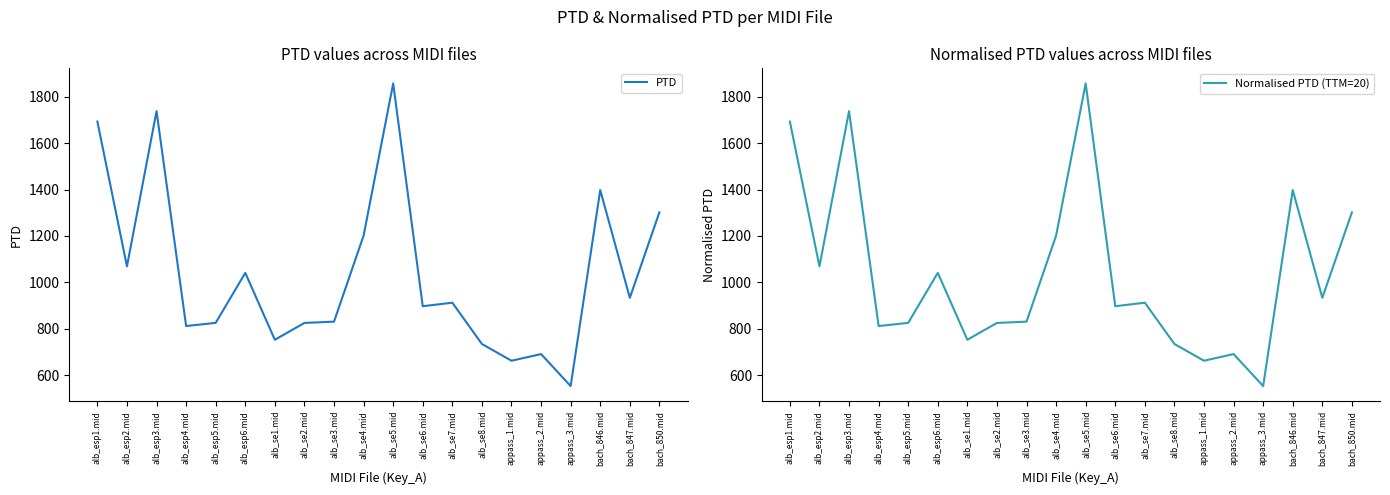

Reading left to right, what are all the values shown in this chart?

PTD: alb_esp1.mid=1693.1	alb_esp2.mid=1069.0	alb_esp3.mid=1738.0	alb_esp4.mid=811.7	alb_esp5.mid=825.4	alb_esp6.mid=1040.9	alb_se1.mid=752.6	alb_se2.mid=825.1	alb_se3.mid=830.7	alb_se4.mid=1201.5	alb_se5.mid=1857.3	alb_se6.mid=897.1	alb_se7.mid=912.3	alb_se8.mid=734.3	appass_1.mid=662.2	appass_2.mid=690.9	appass_3.mid=552.9	bach_846.mid=1397.7	bach_847.mid=933.4	bach_850.mid=1301.7
Normalised PTD (TTM=20): alb_esp1.mid=1693.1	alb_esp2.mid=1069.0	alb_esp3.mid=1738.0	alb_esp4.mid=811.7	alb_esp5.mid=825.4	alb_esp6.mid=1040.9	alb_se1.mid=752.6	alb_se2.mid=825.1	alb_se3.mid=830.7	alb_se4.mid=1201.5	alb_se5.mid=1857.3	alb_se6.mid=897.1	alb_se7.mid=912.3	alb_se8.mid=734.3	appass_1.mid=662.2	appass_2.mid=690.9	appass_3.mid=552.9	bach_846.mid=1397.7	bach_847.mid=933.4	bach_850.mid=1301.7